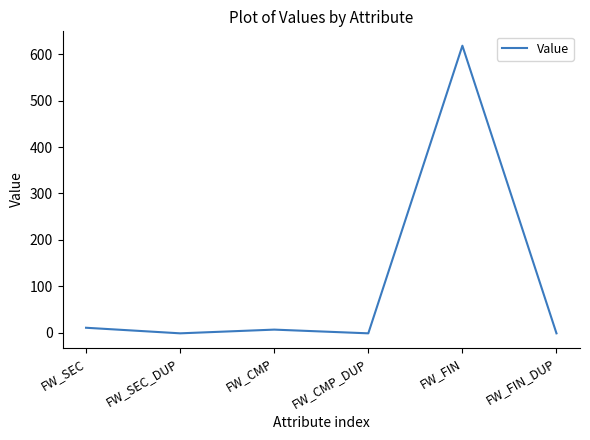

How many values are below 7?

3